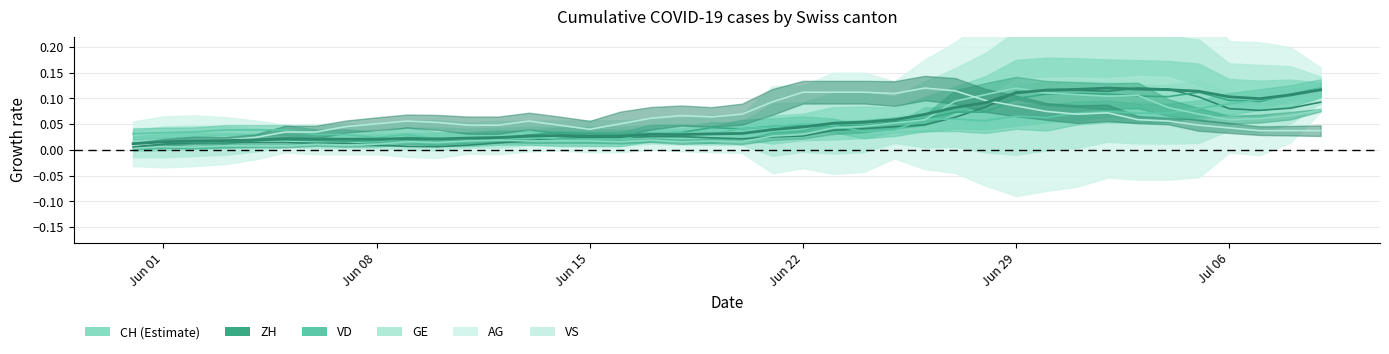

How many data points does each series have?

40